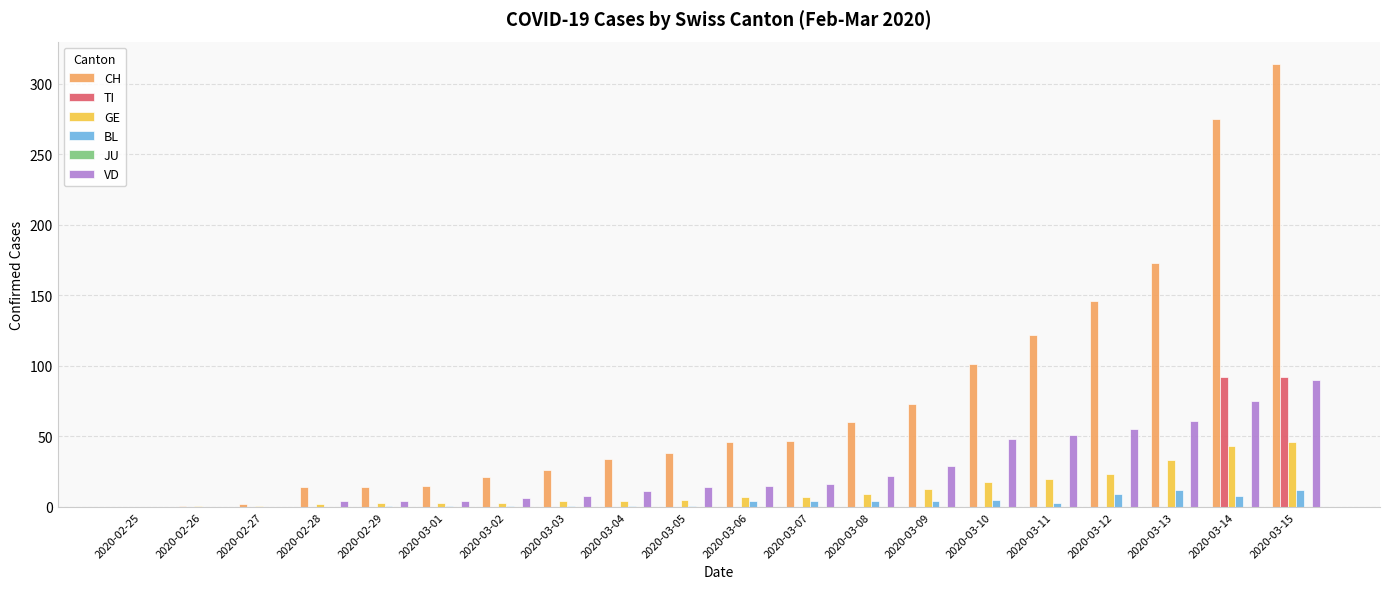

Between 2020-03-05 and 2020-03-15, which series saw the biggest shift?

CH